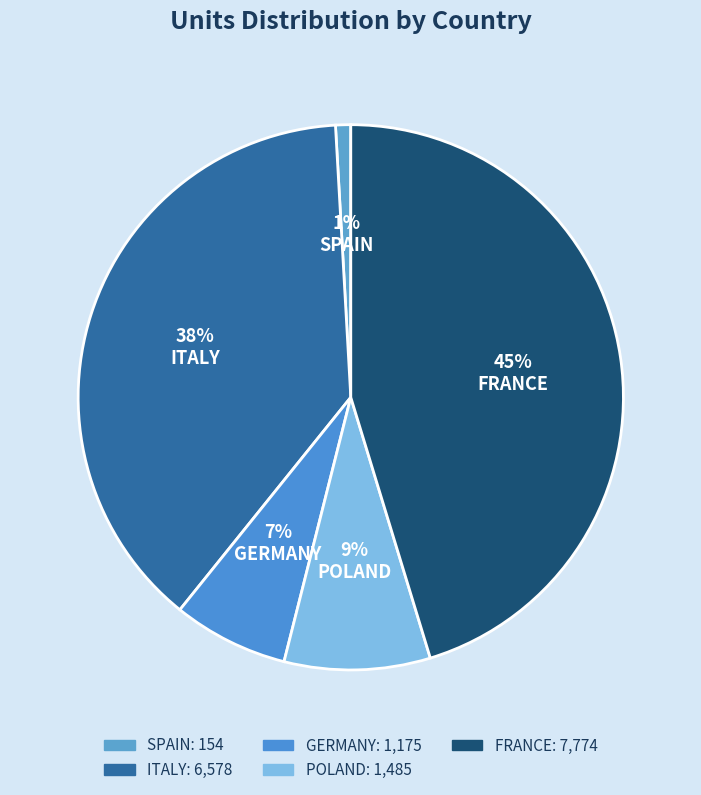

To the nearest percent, what is the combined percentage of POLAND and SPAIN?

10%